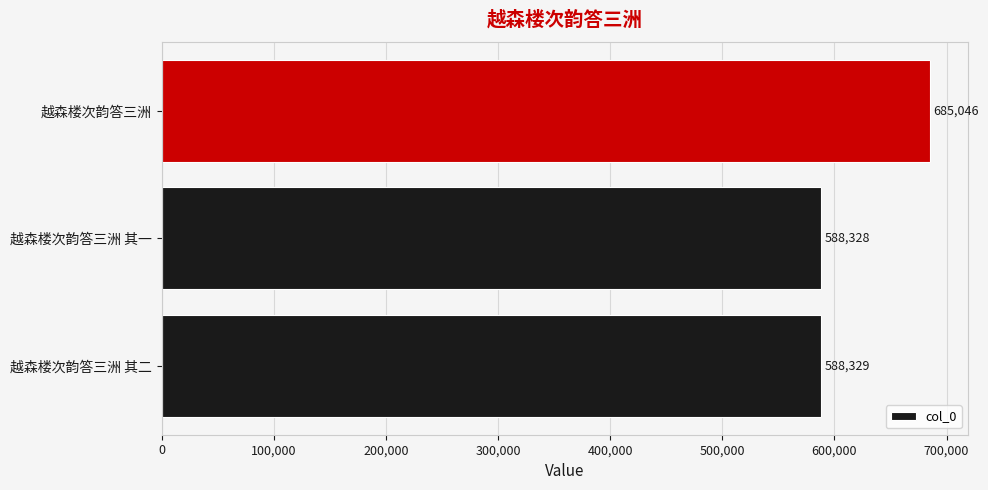

List the labels in order of value, smallest first.

越森楼次韵答三洲 其一, 越森楼次韵答三洲 其二, 越森楼次韵答三洲